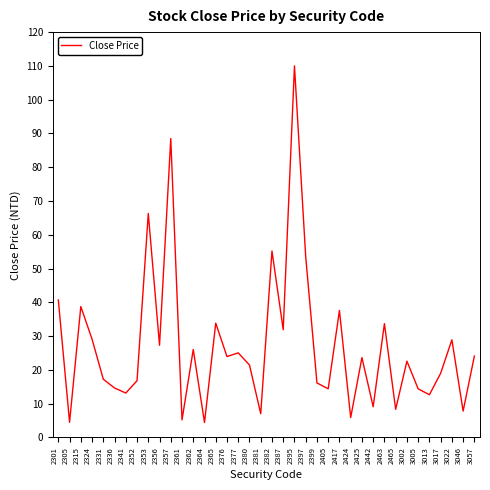

What is the difference between the values at 2352 and 3022?

12.1